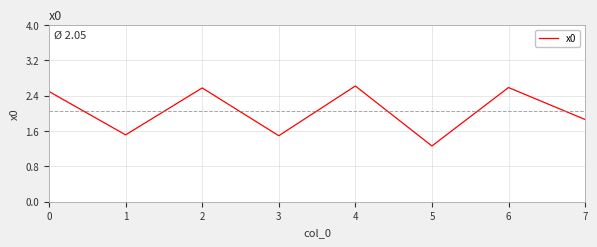

The chart shows a value of 2.6 at 6. True or false?

True